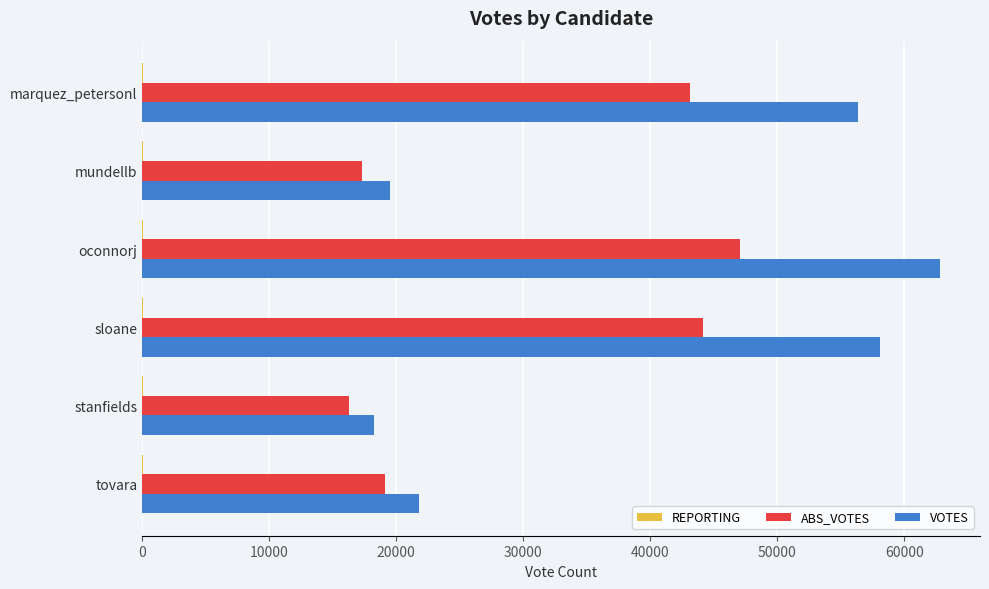

True or false: VOTES has a value of 21767 at tovara.

True